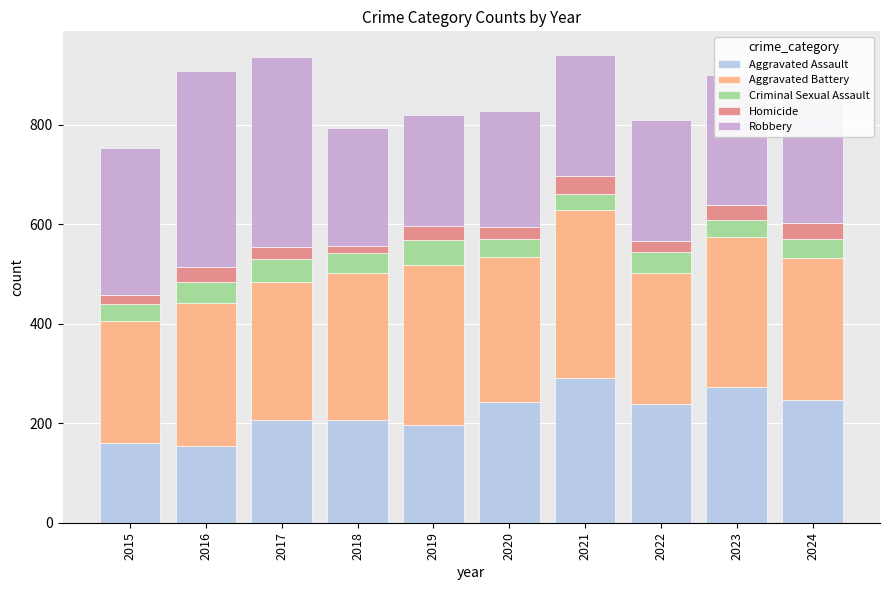

What is the total value across all series at 2016?

908